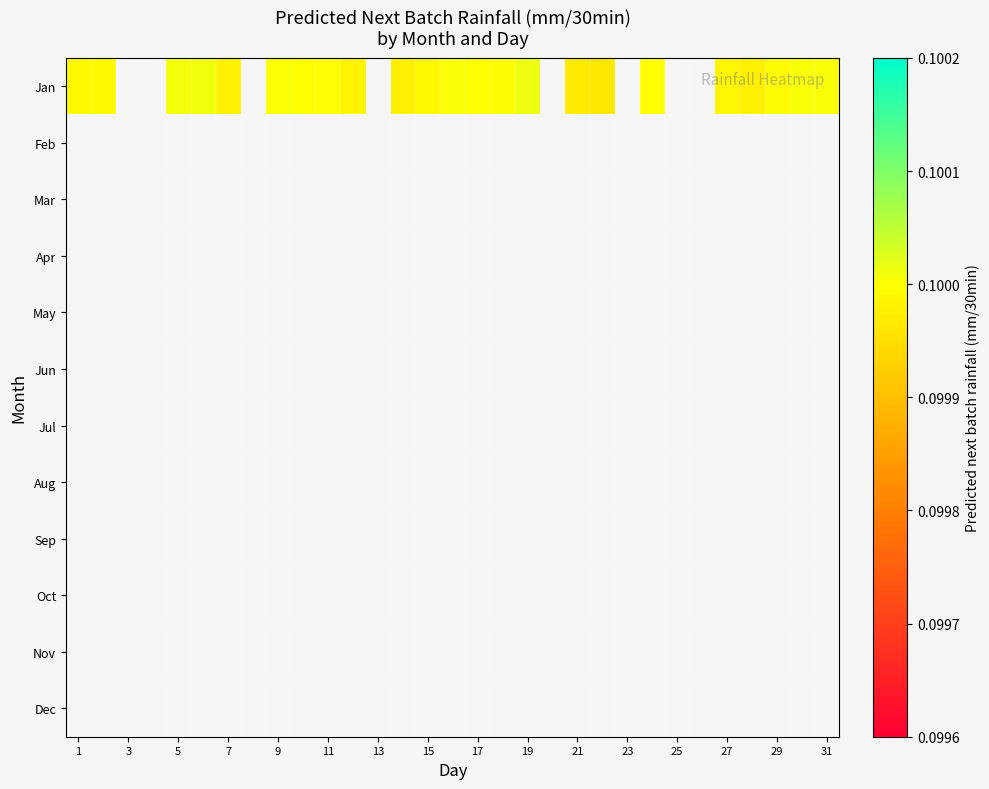

Count the number of categories in the chart.

31